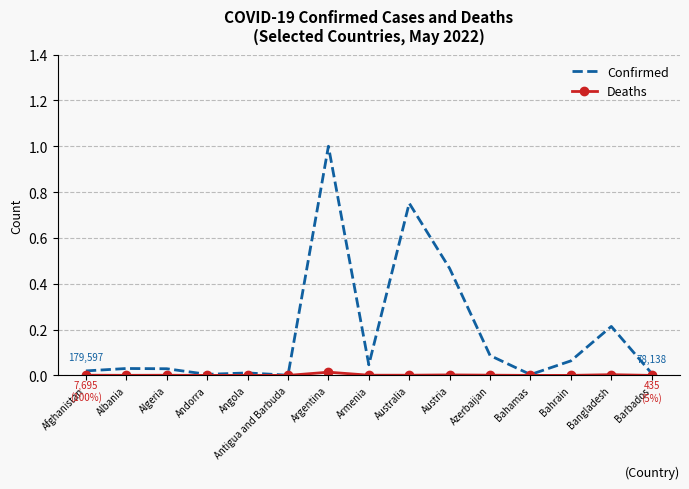

Is it true that Confirmed equals 0.0 at Bahamas?

True